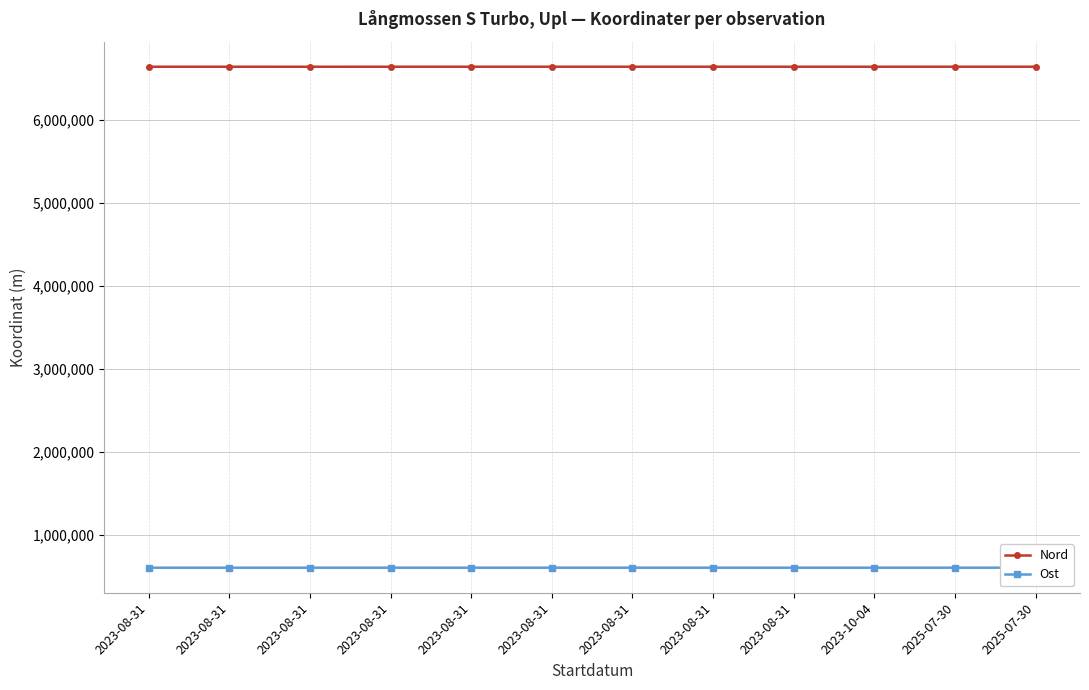

At which category does Nord reach its first local valley?

2023-08-31